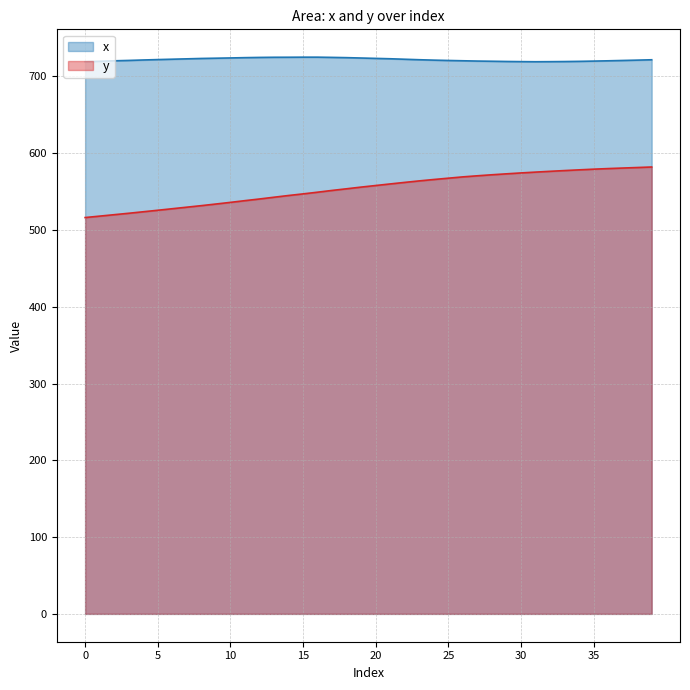

Does the chart have visible grid lines?

Yes